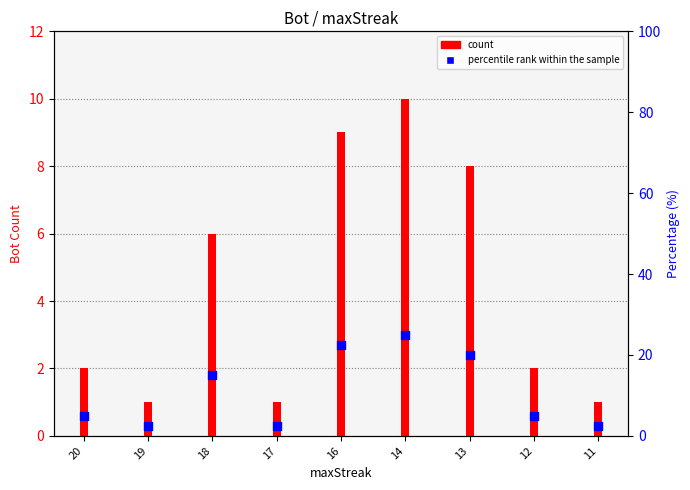

At how many categories does at least one series exceed 8?

4